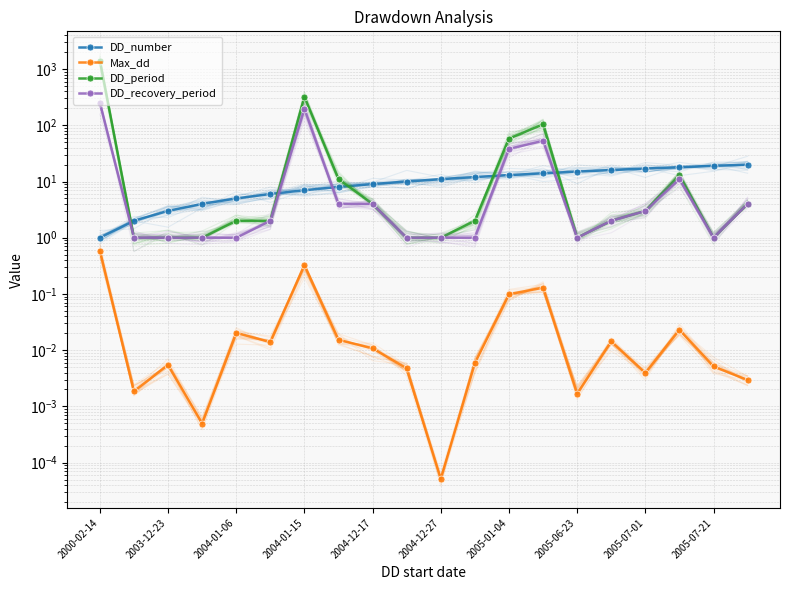

What is the average value of the Max_dd series?

0.1